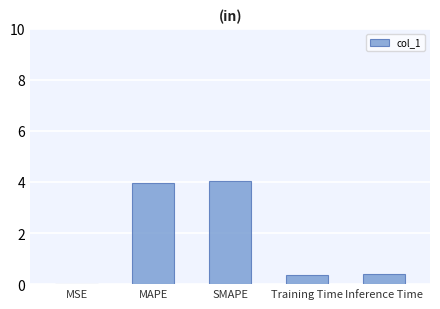

What is the sum of all values?

8.7